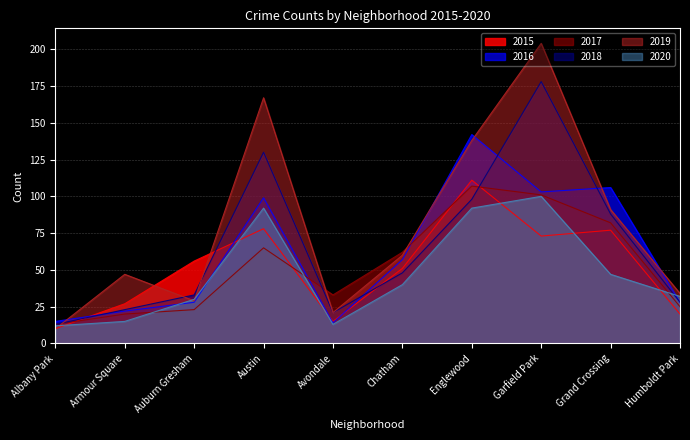

The value of 2016 at Avondale is 19. True or false?

False